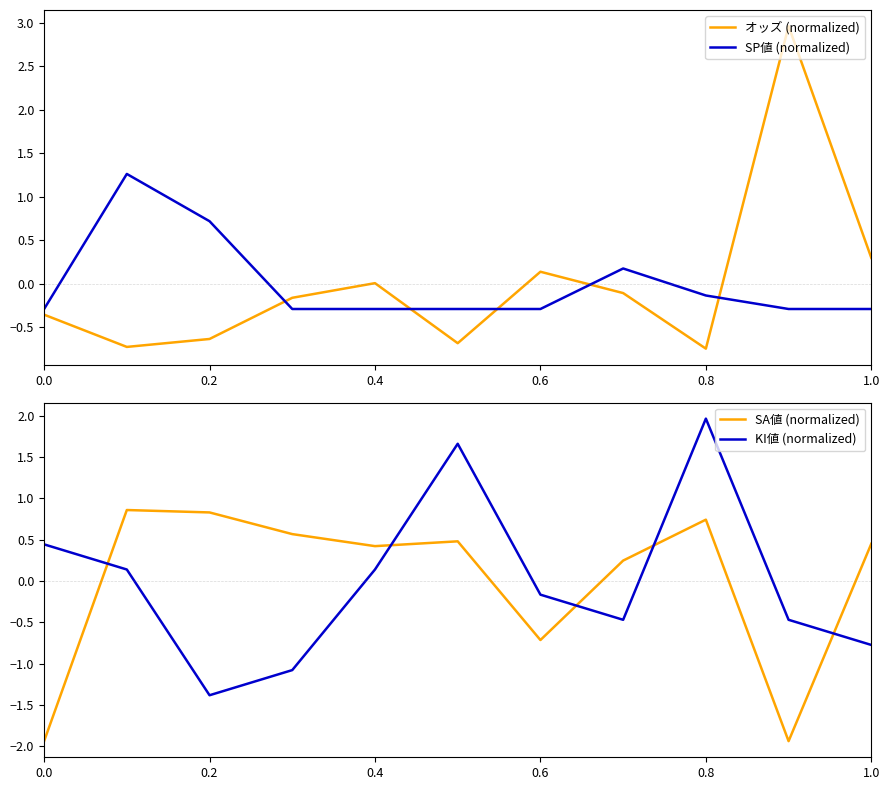

Is it true that SP値 (normalized) equals -0.1 at 0.0?

False